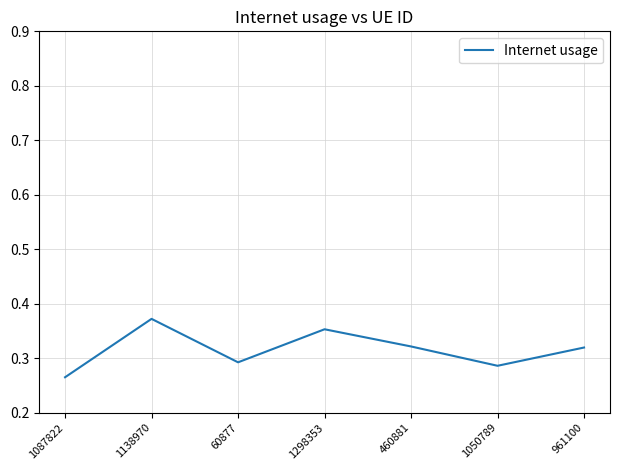

Does the chart display data point markers on the line(s)?

No